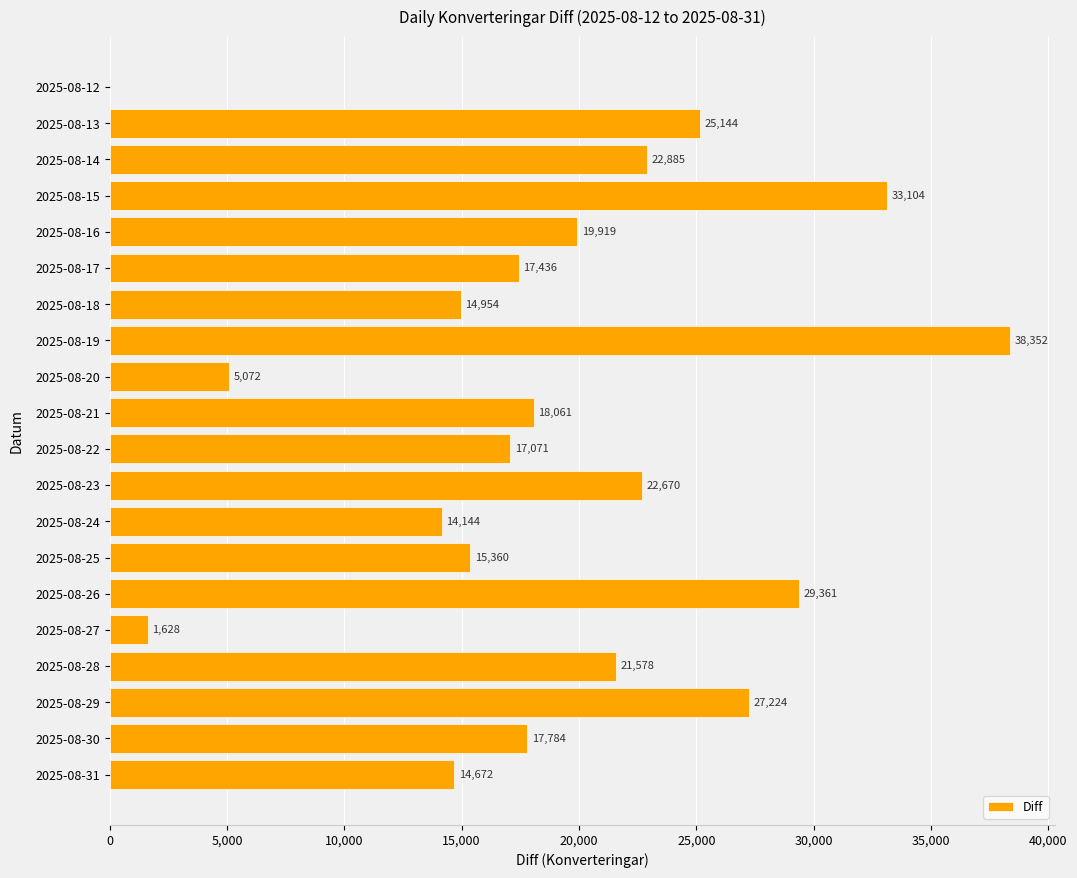

Which has a higher value, 2025-08-24 or 2025-08-28?

2025-08-28